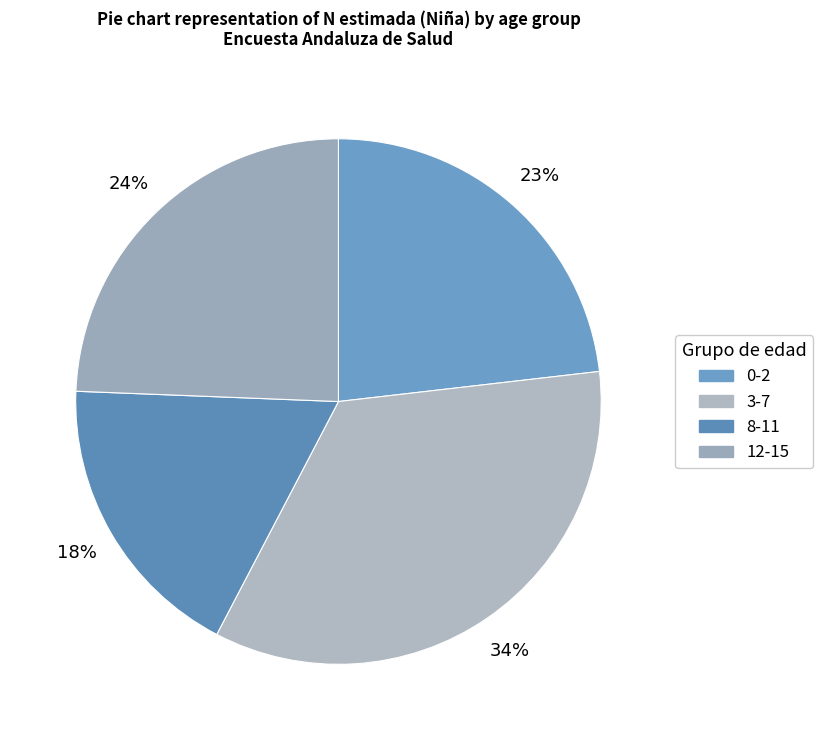

To the nearest percent, what is the average slice percentage?

25%